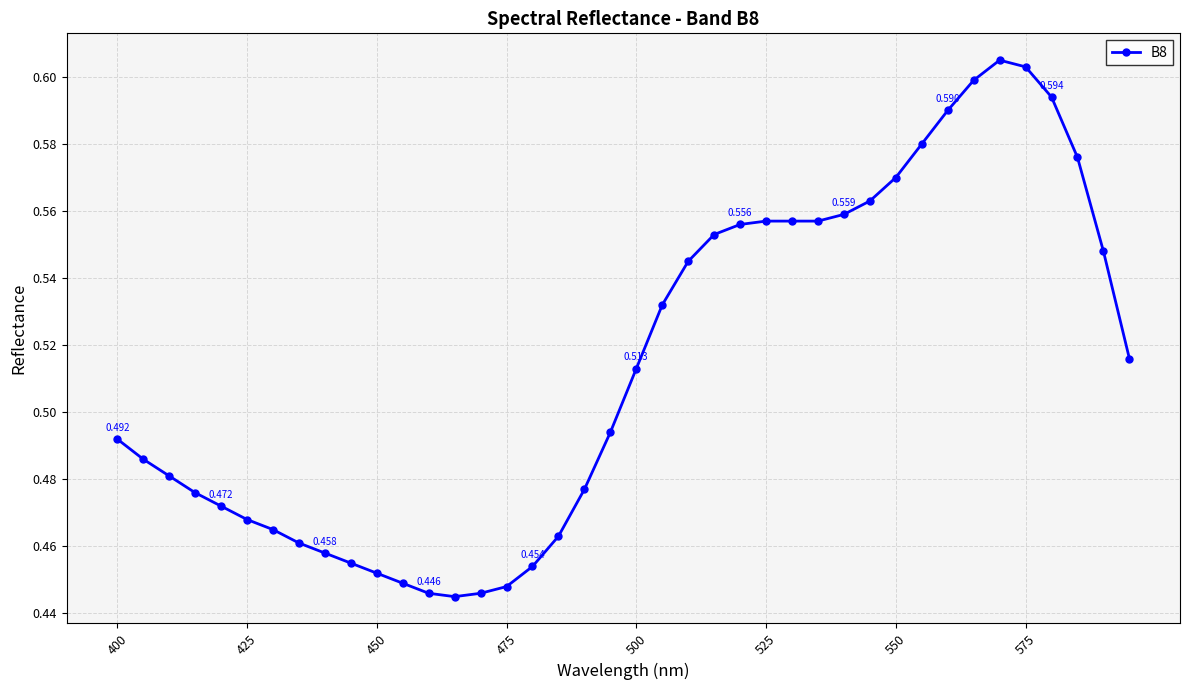

True or false: there are more than 0 points higher than both neighbors.

True